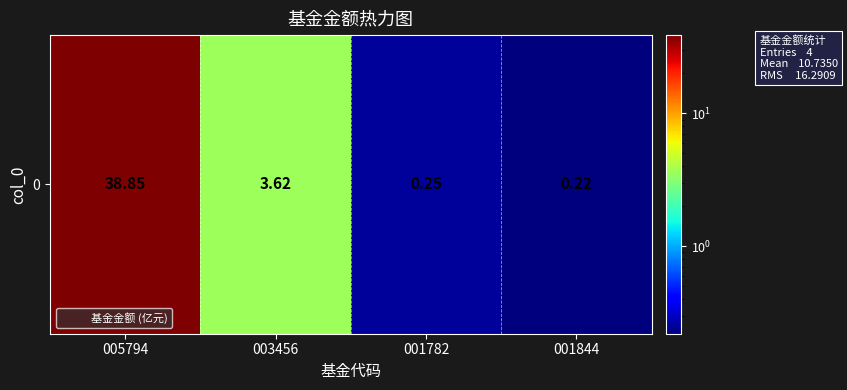

Reading left to right, what are all the values shown in this chart?

38.9	3.6	0.2	0.2